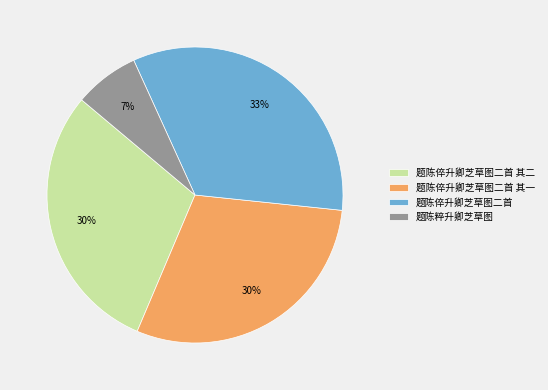

True or false: 题陈粹升卿芝草图 accounts for 1% of the total.

False